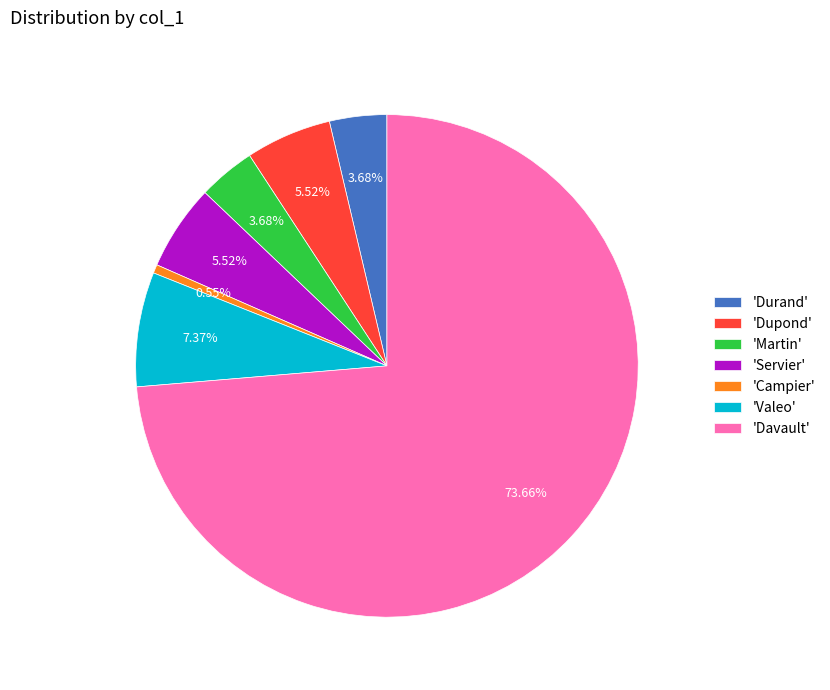

How many slices are in this pie chart?

7